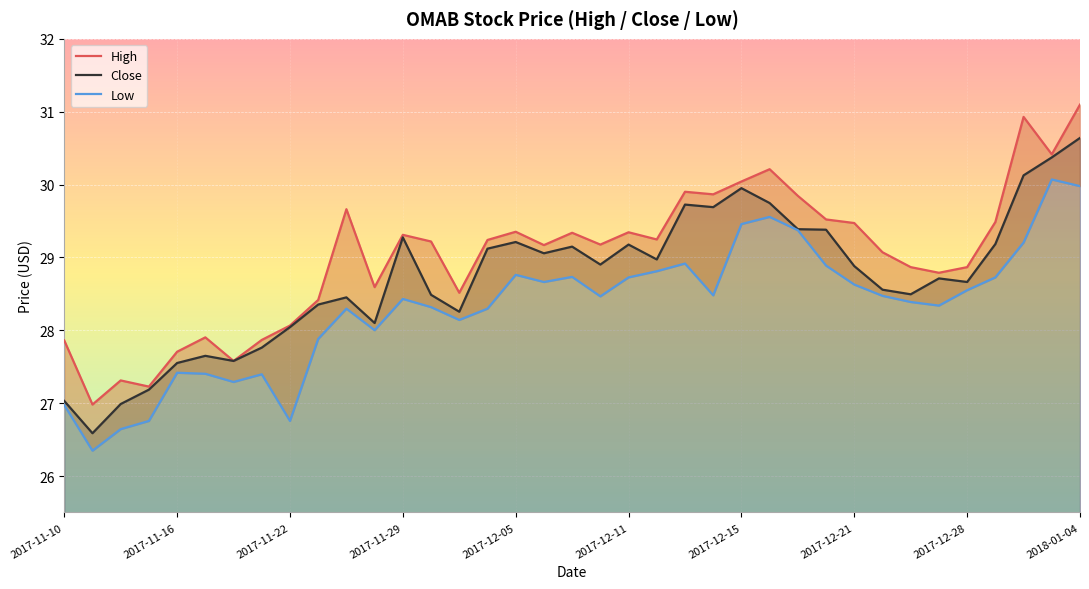

Count the number of categories in the chart.

37